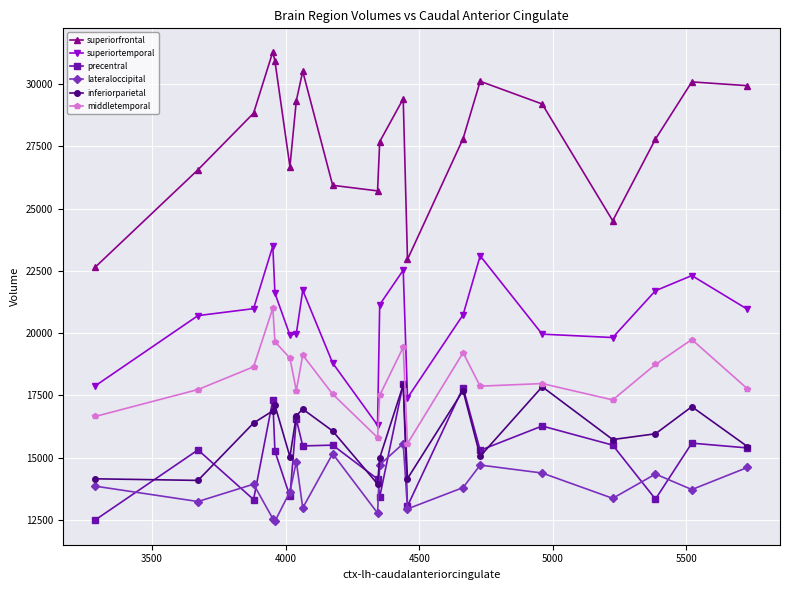

Which series has the largest total across all categories?

superiorfrontal